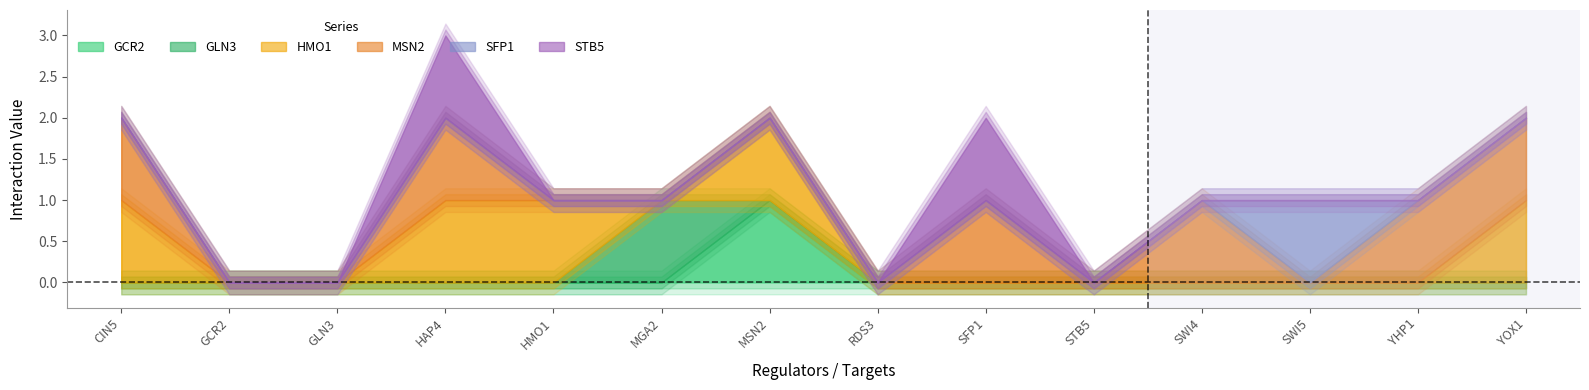

Reading left to right, list all the values displayed in this chart.

GCR2: 0	0	0	0	0	0	1	0	0	0	0	0	0	0
GLN3: 0	0	0	0	0	1	0	0	0	0	0	0	0	0
HMO1: 1	0	0	1	1	0	1	0	0	0	0	0	0	1
MSN2: 1	0	0	1	0	0	0	0	1	0	1	0	1	1
SFP1: 0	0	0	0	0	0	0	0	0	0	0	1	0	0
STB5: 0	0	0	1	0	0	0	0	1	0	0	0	0	0